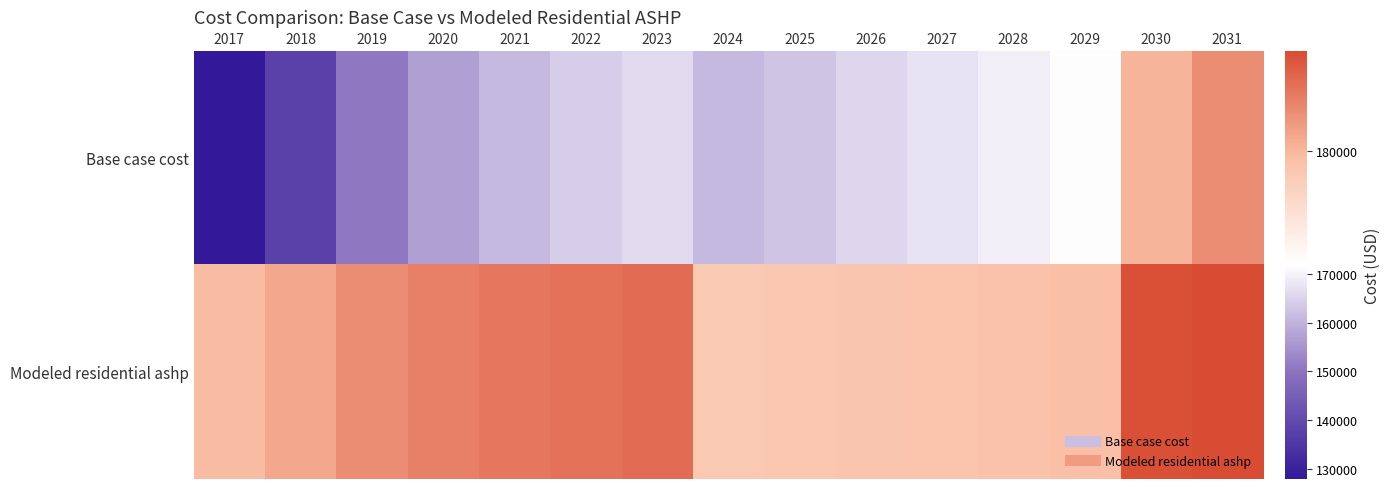

List the series in order of their overall mean, highest first.

Modeled residential ashp, Base case cost